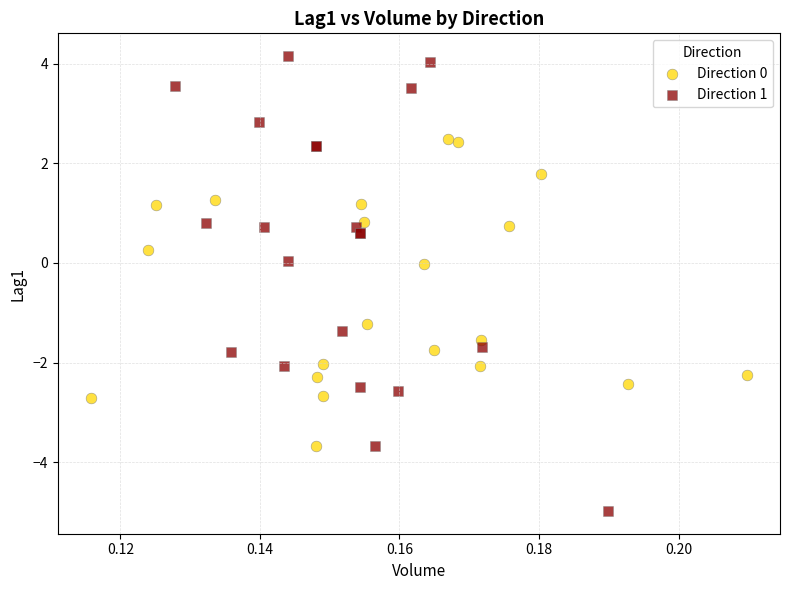

Which series has the widest spread of Y values?

Direction 1